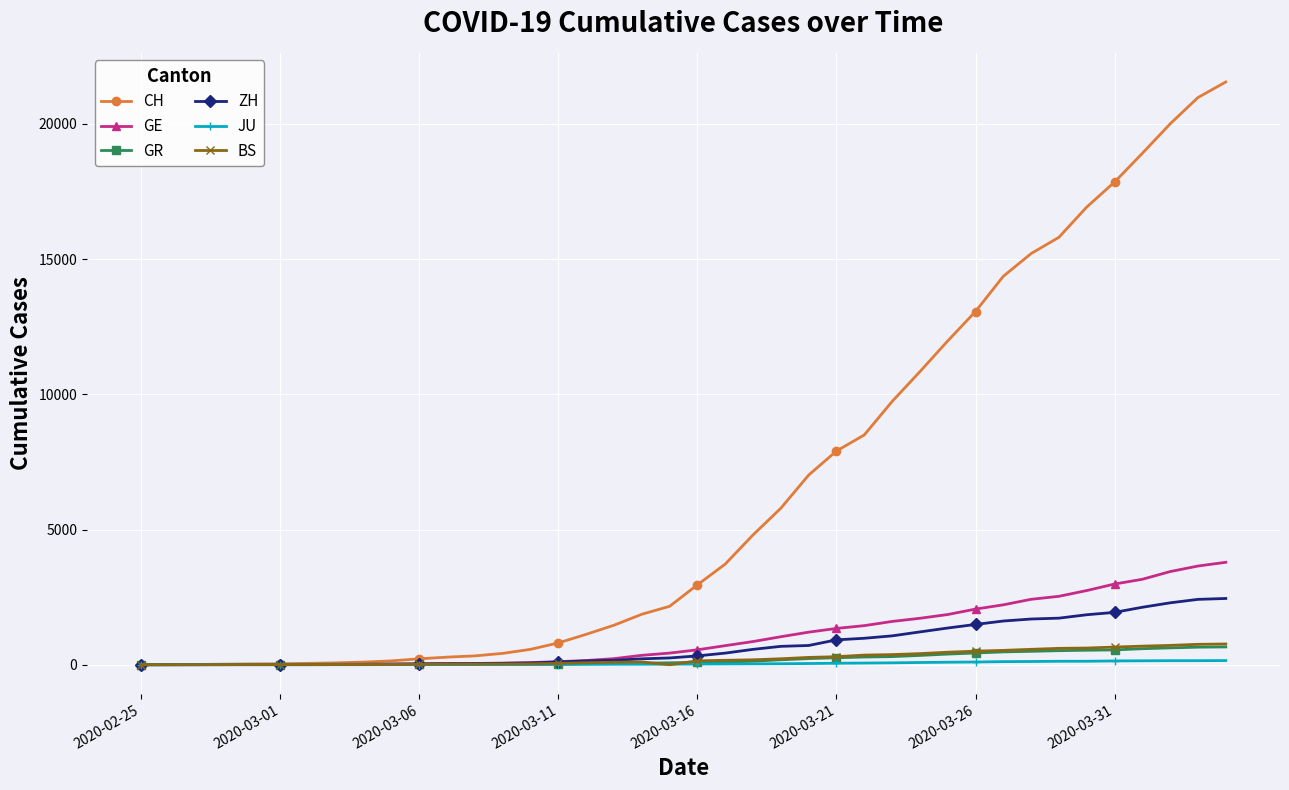

What is the maximum value for GE?

3788